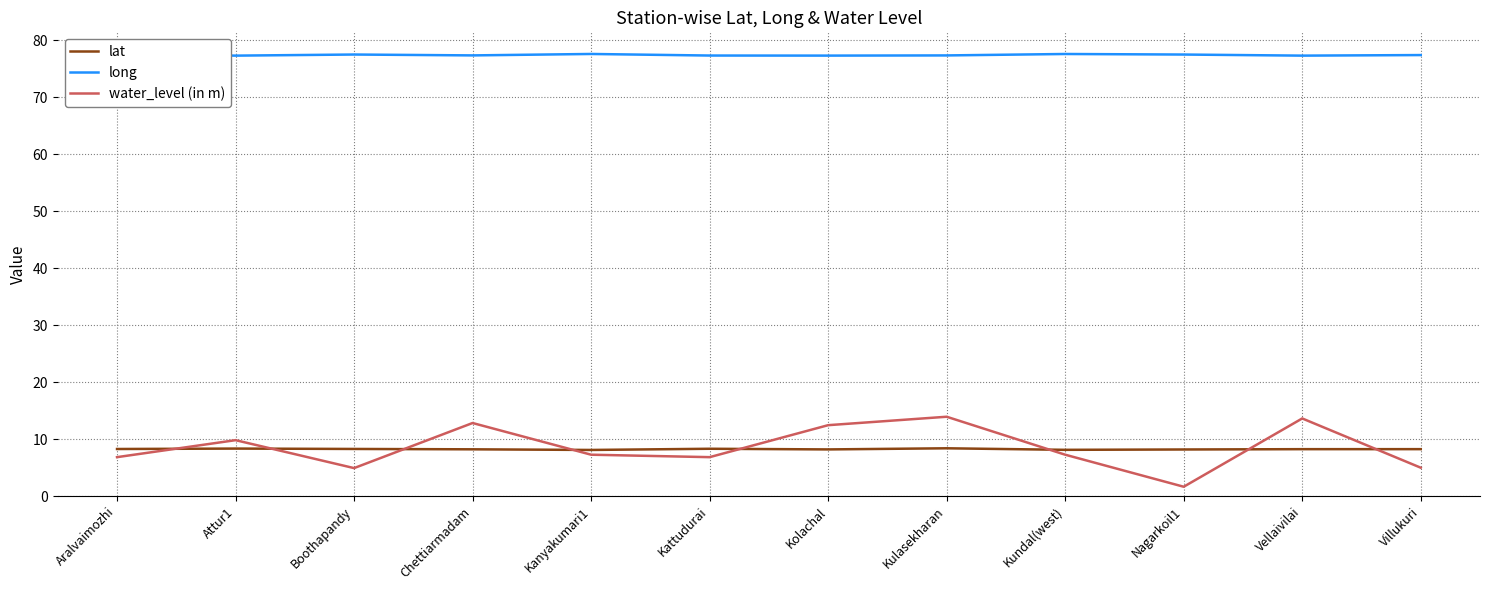

What position from the left is Chettiarmadam?

4